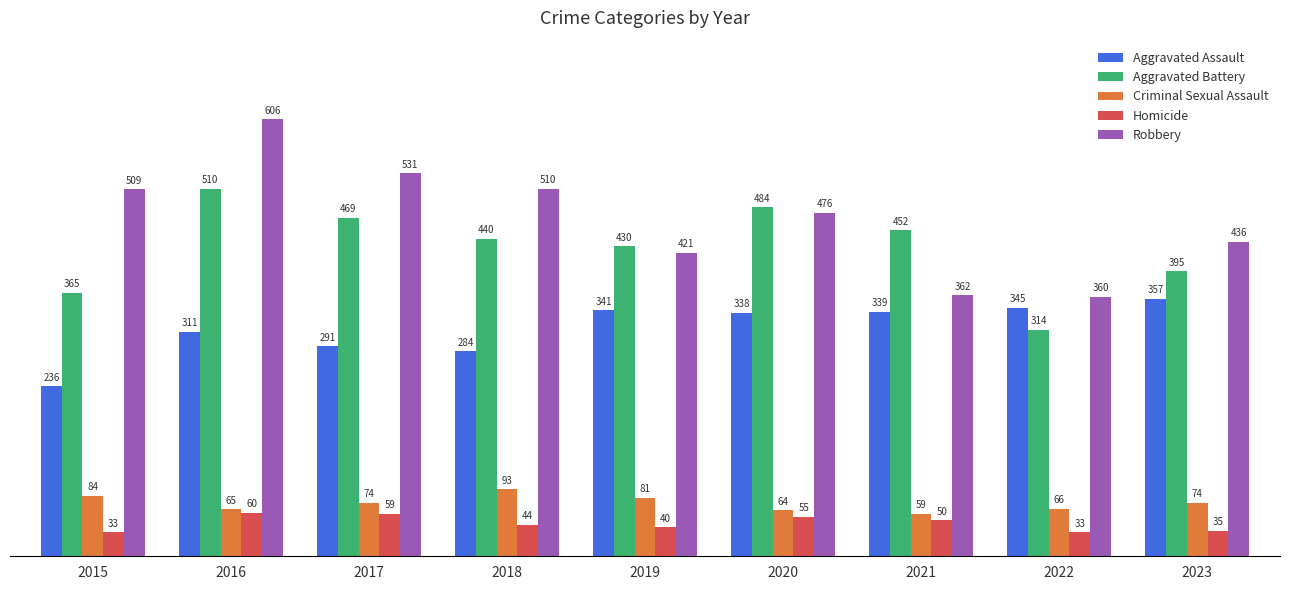

Count the number of data series in this chart.

5